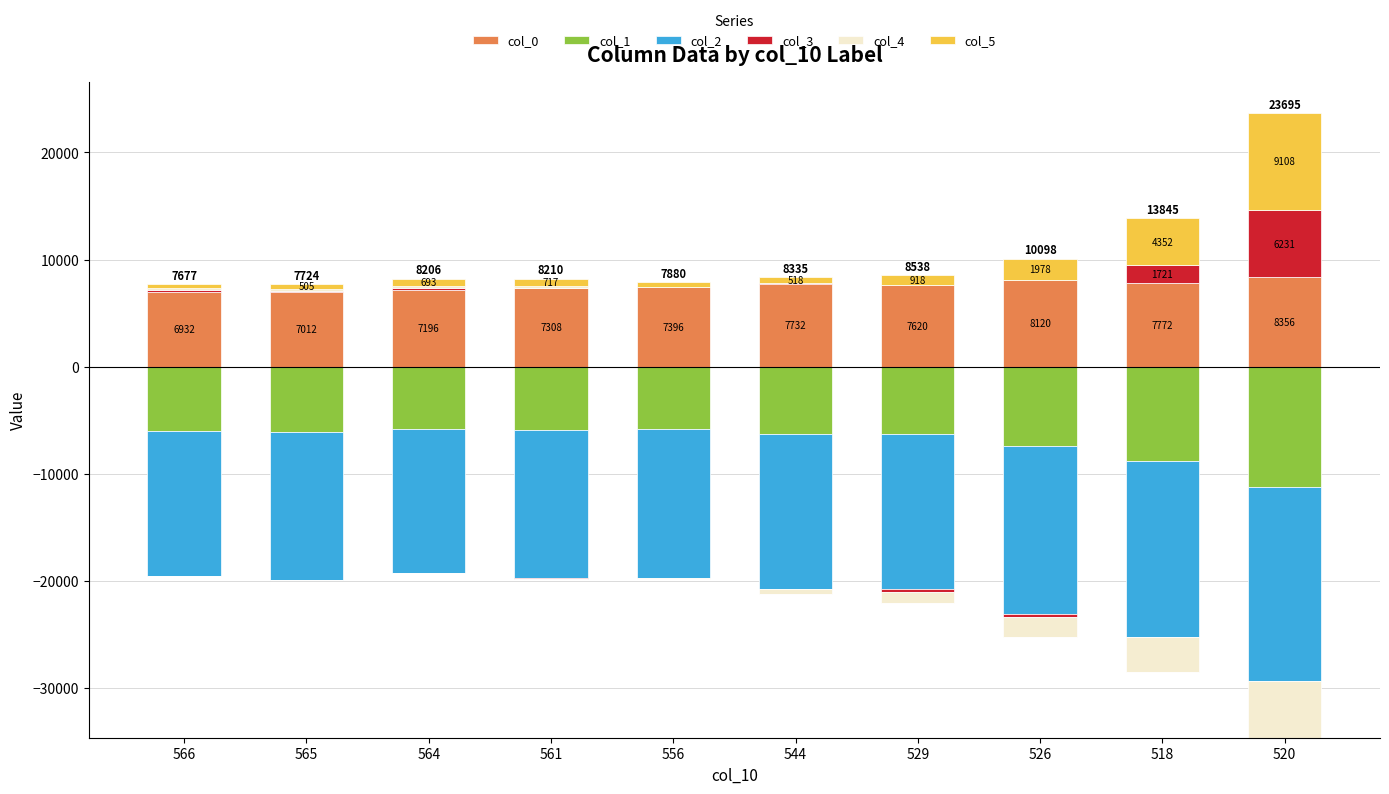

Which has a higher value, 520 or 561?

520